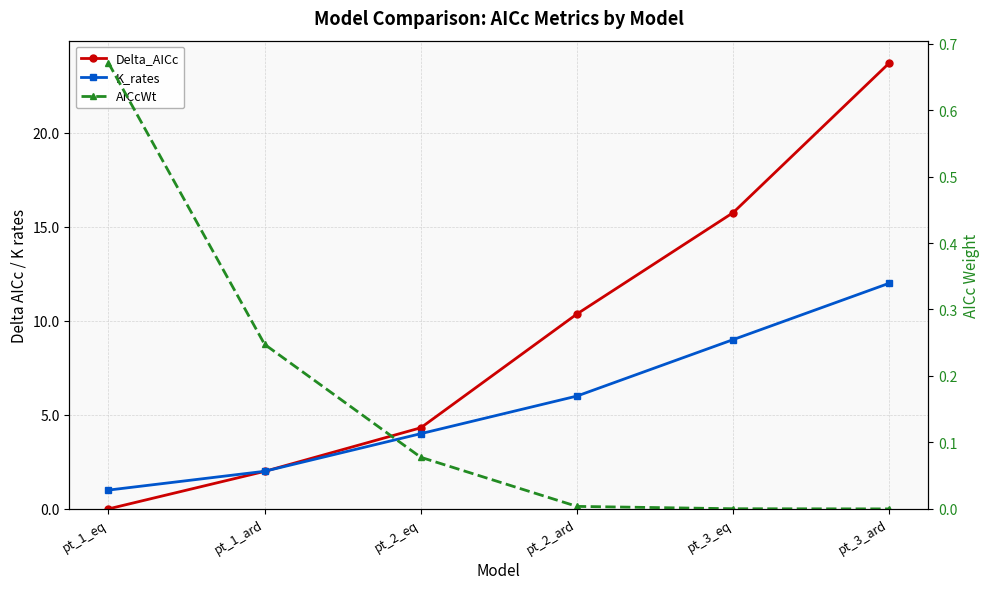

Where is Delta_AICc nearest to the value 11?

pt_2_ard